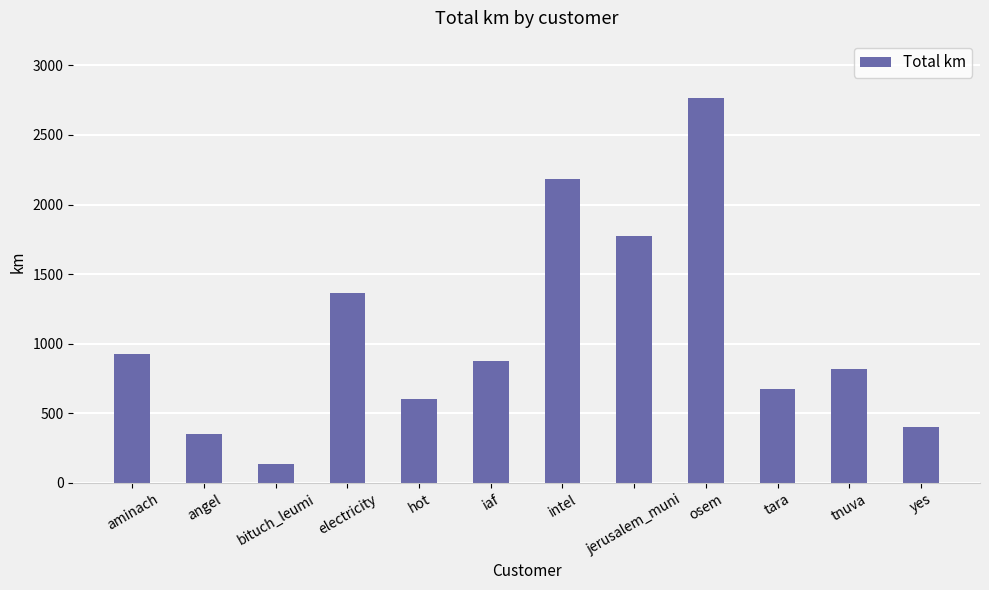

Count the number of values greater than 877.

6